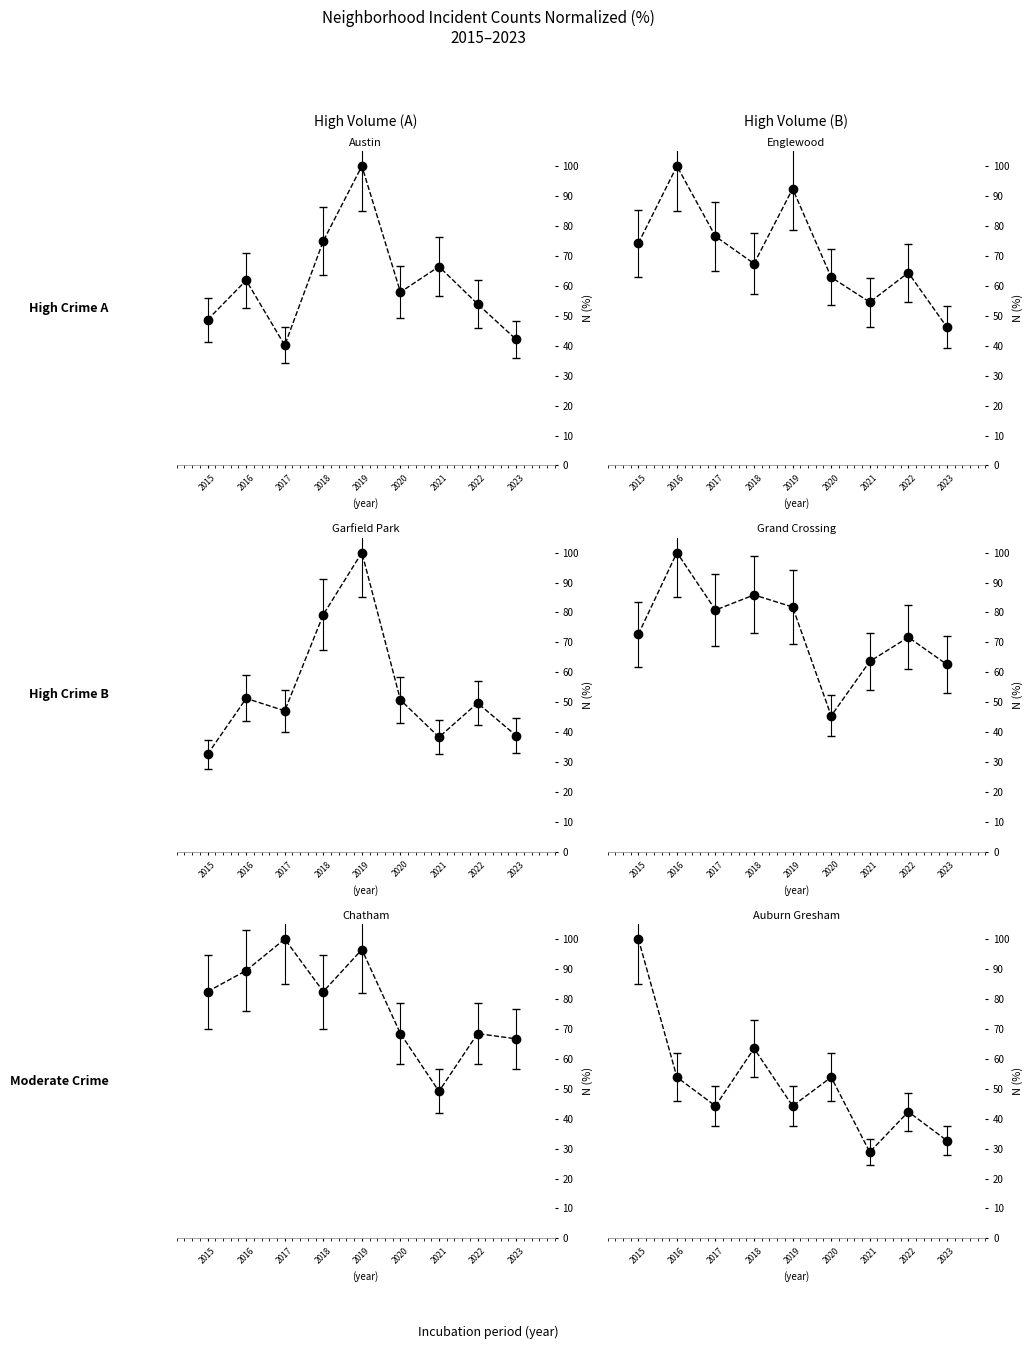

What is the value of the Garfield Park point at the 8th from the left?

49.7